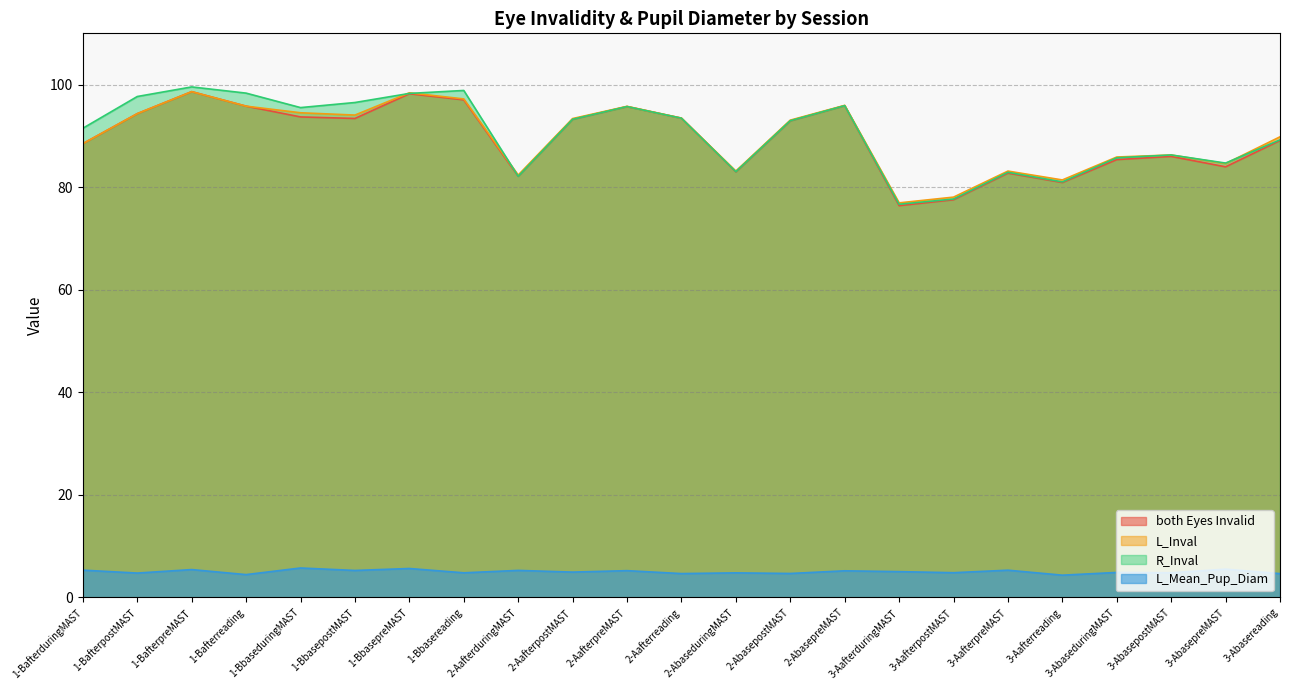

What is the difference between the R_Inval values at 3-AafterpreMAST and 3-AafterduringMAST?

6.2